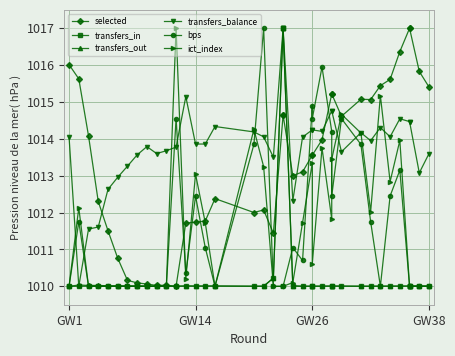

What are all the series names shown in the legend?

selected, transfers_in, transfers_out, transfers_balance, bps, ict_index